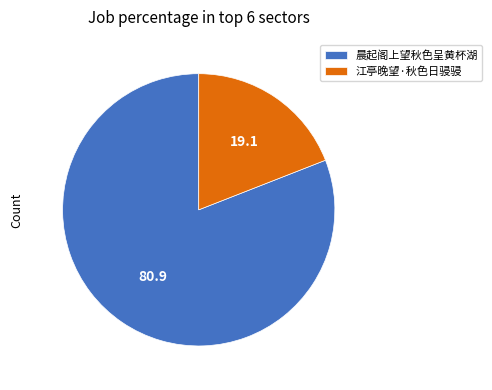

How many segments does this pie chart have?

2